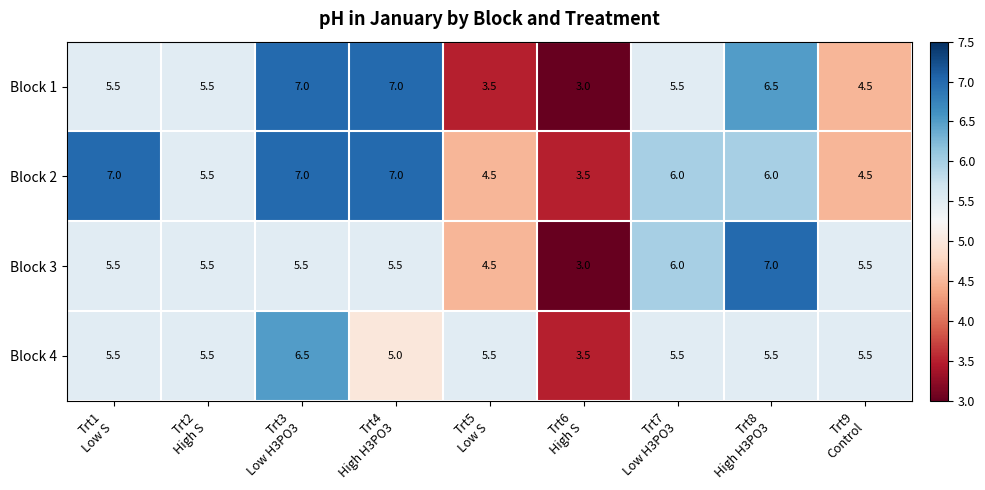

How many data points in Block 1 are above 5?

6